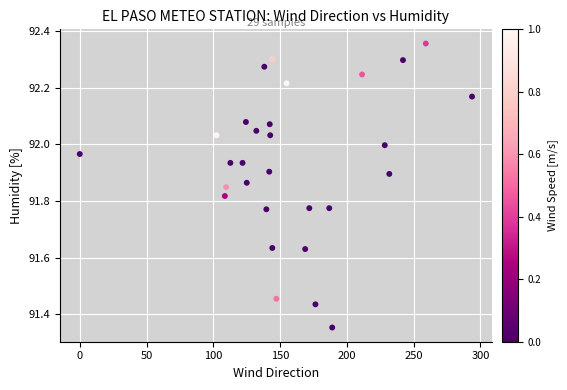

What is the range of X values (max minus min)?

293.7